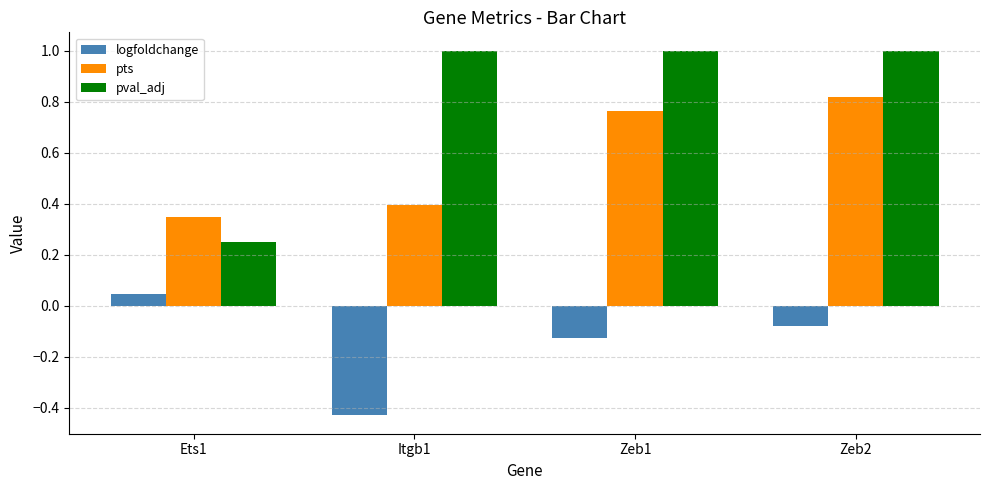

Count the number of data series in this chart.

3